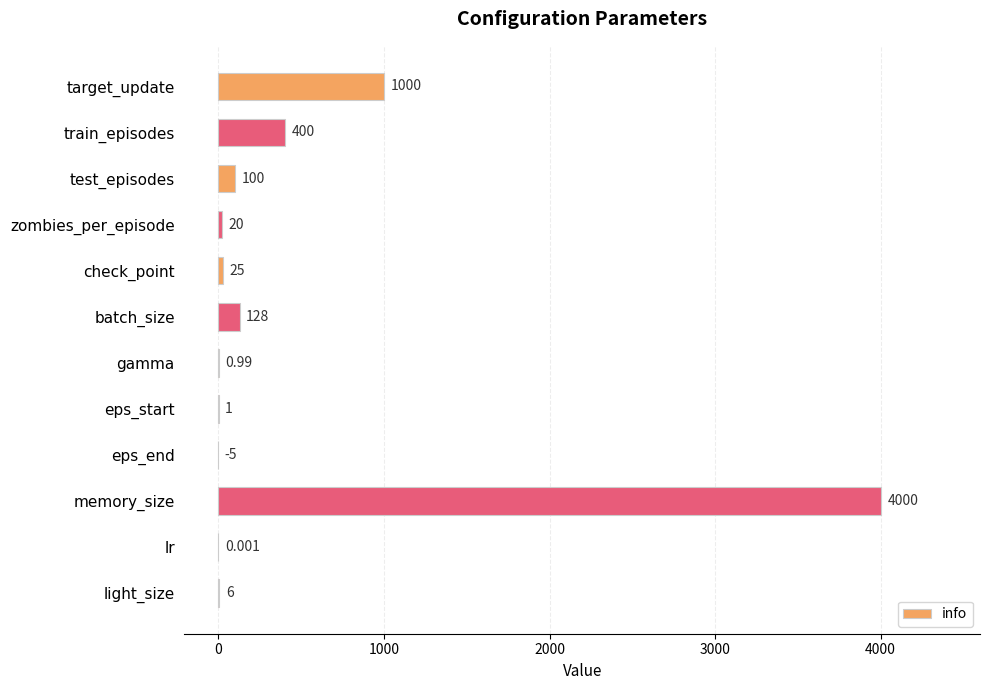

At which label is the value closest to 1997?

target_update